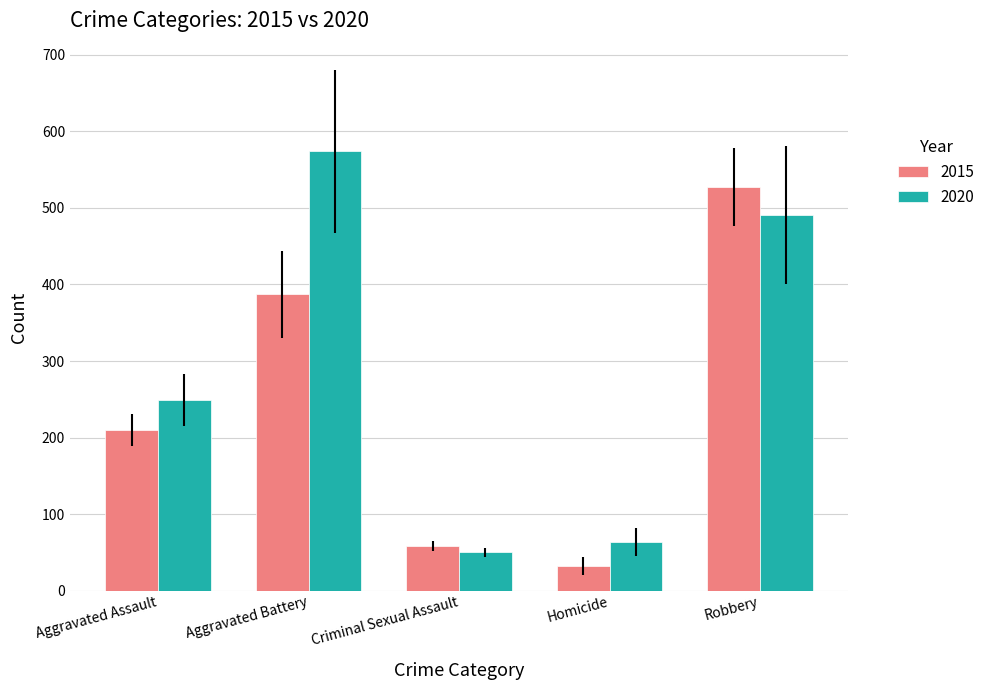

What is the difference between the second highest and second lowest values in the 2020 series?

428